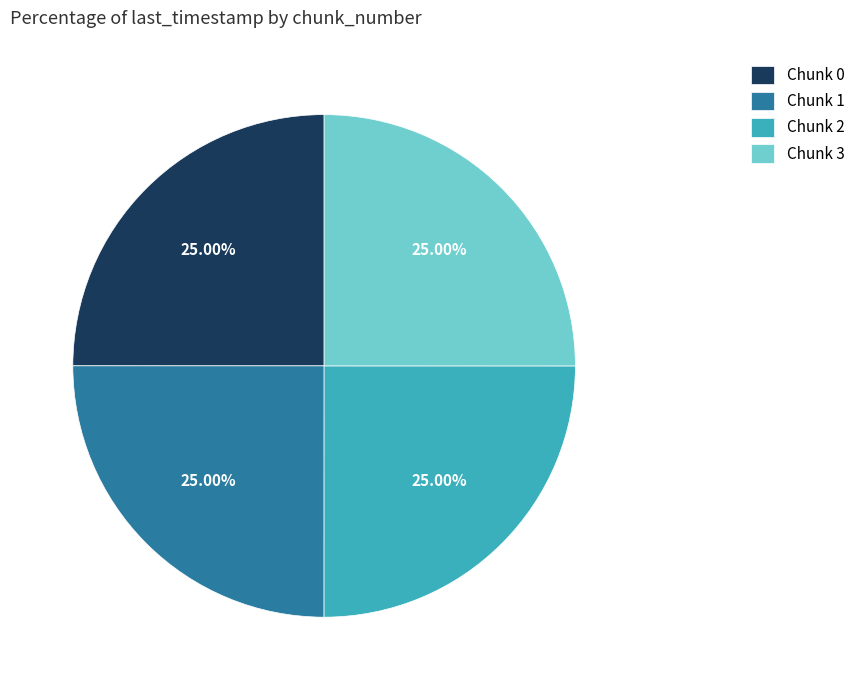

How many slices are in this pie chart?

4